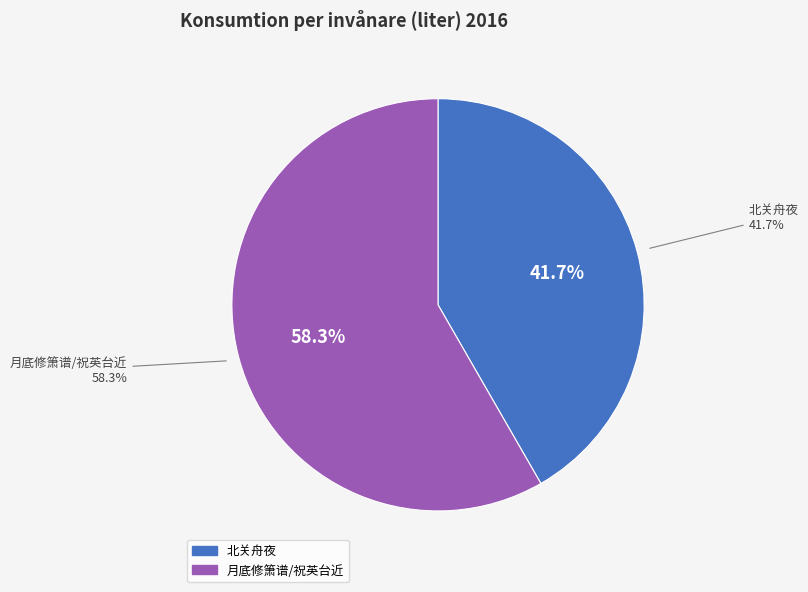

What is the smallest slice in the pie chart?

北关舟夜